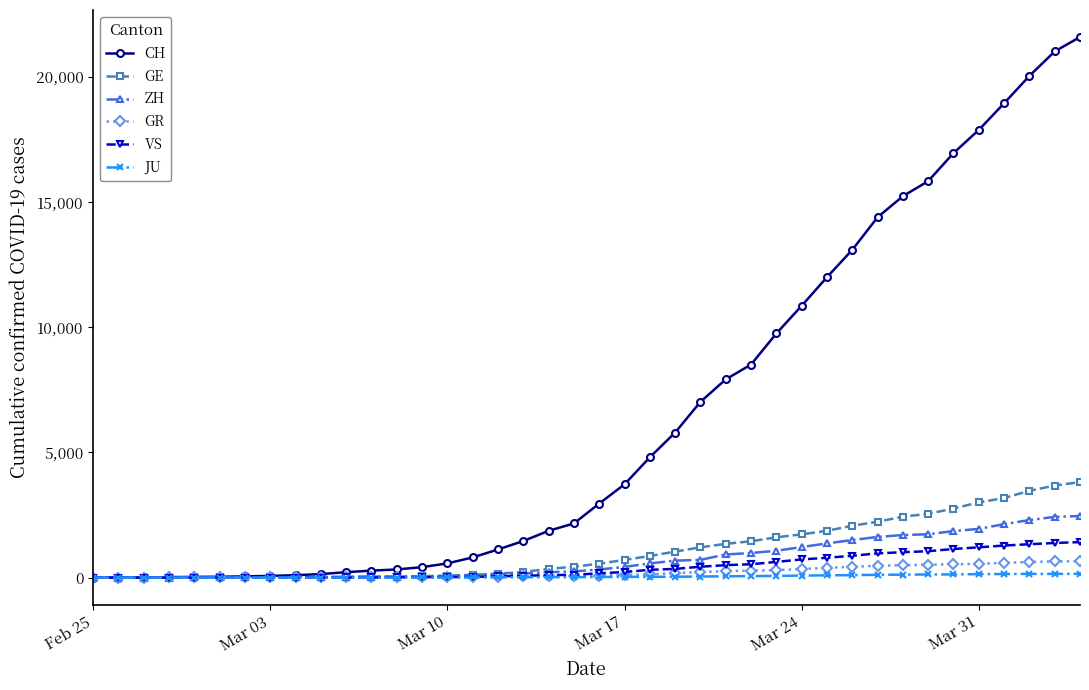

Which series has the largest total across all categories?

CH